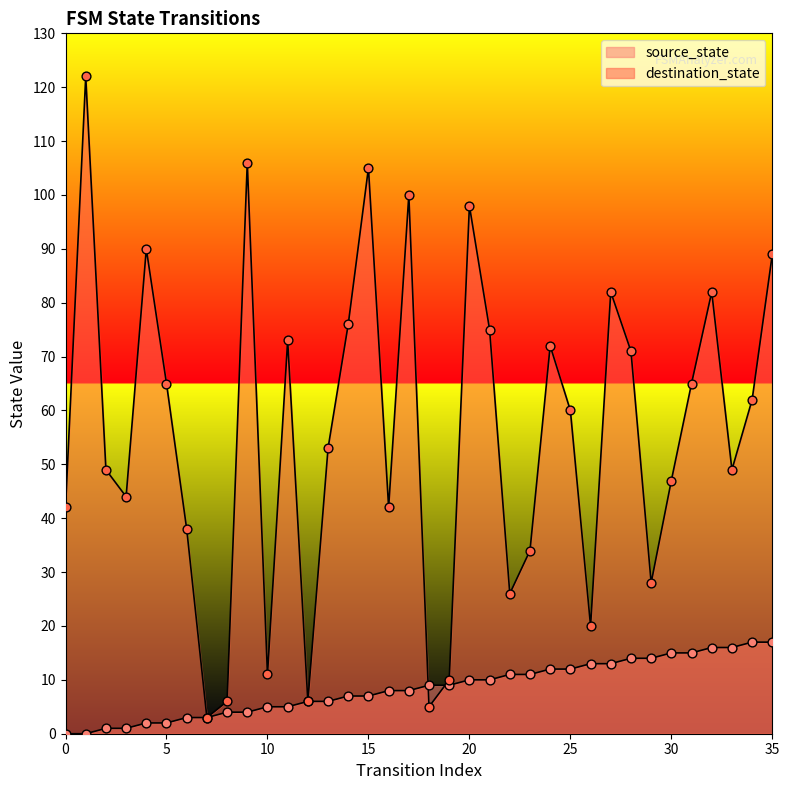

Which series has the widest spread of Y values?

destination_state